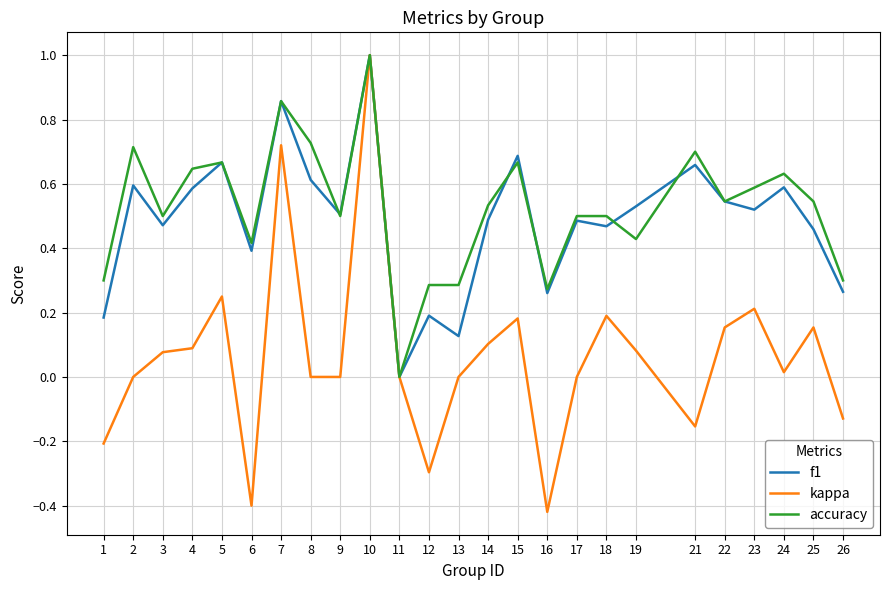

At which label does accuracy reach its minimum?

11